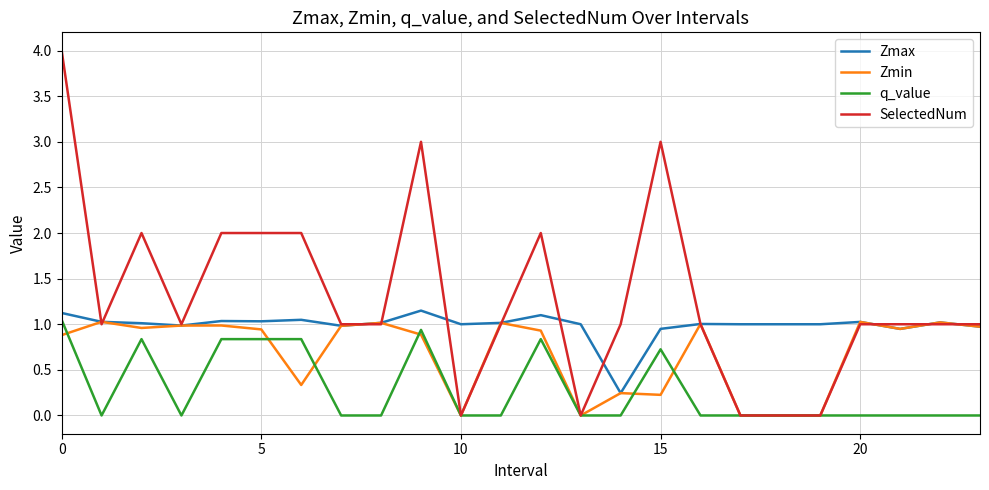

What is the greatest value displayed?

4.0